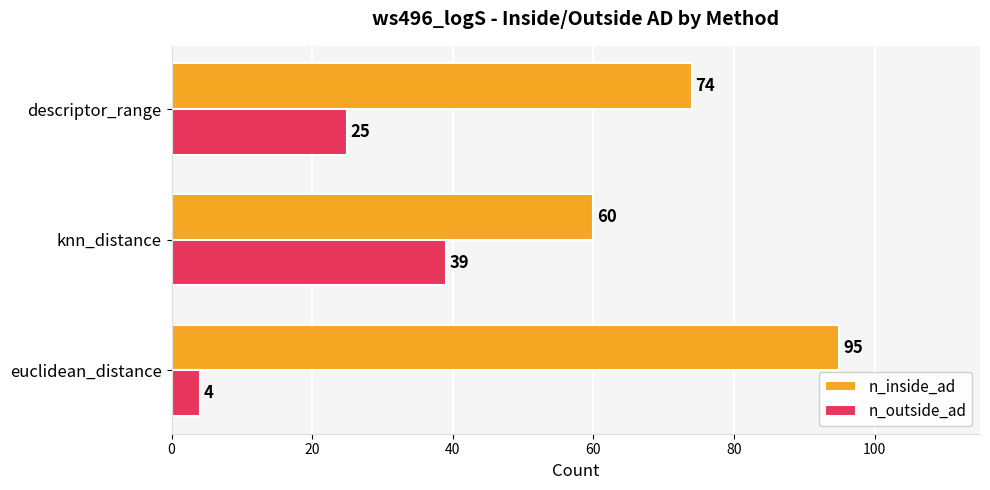

Rank the categories by n_outside_ad value from lowest to highest.

euclidean_distance, descriptor_range, knn_distance